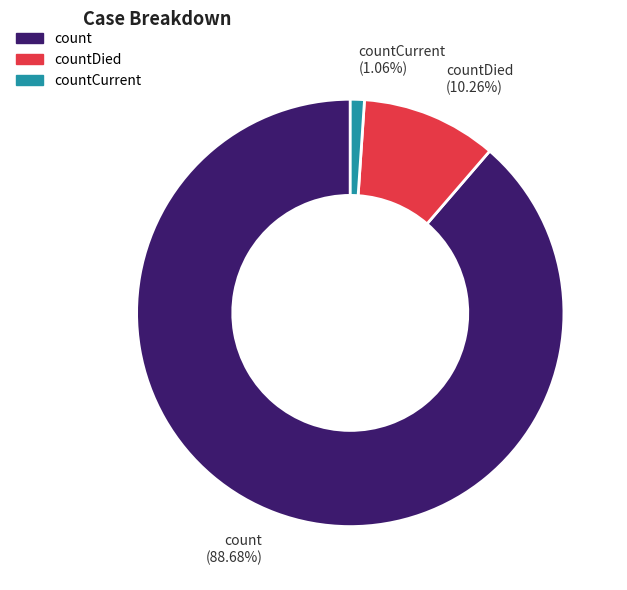

Is the sum of countCurrent and count greater than half?

Yes